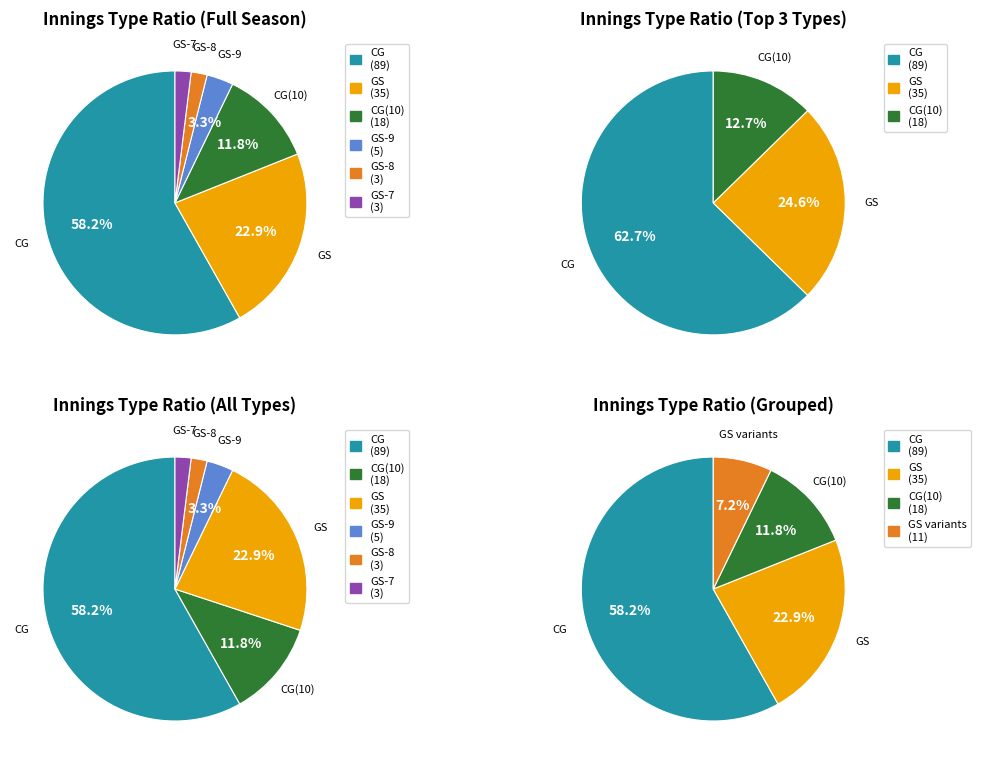

Rank the categories by value from lowest to highest.

GS-8, GS-7, GS-9, CG(10), GS, CG